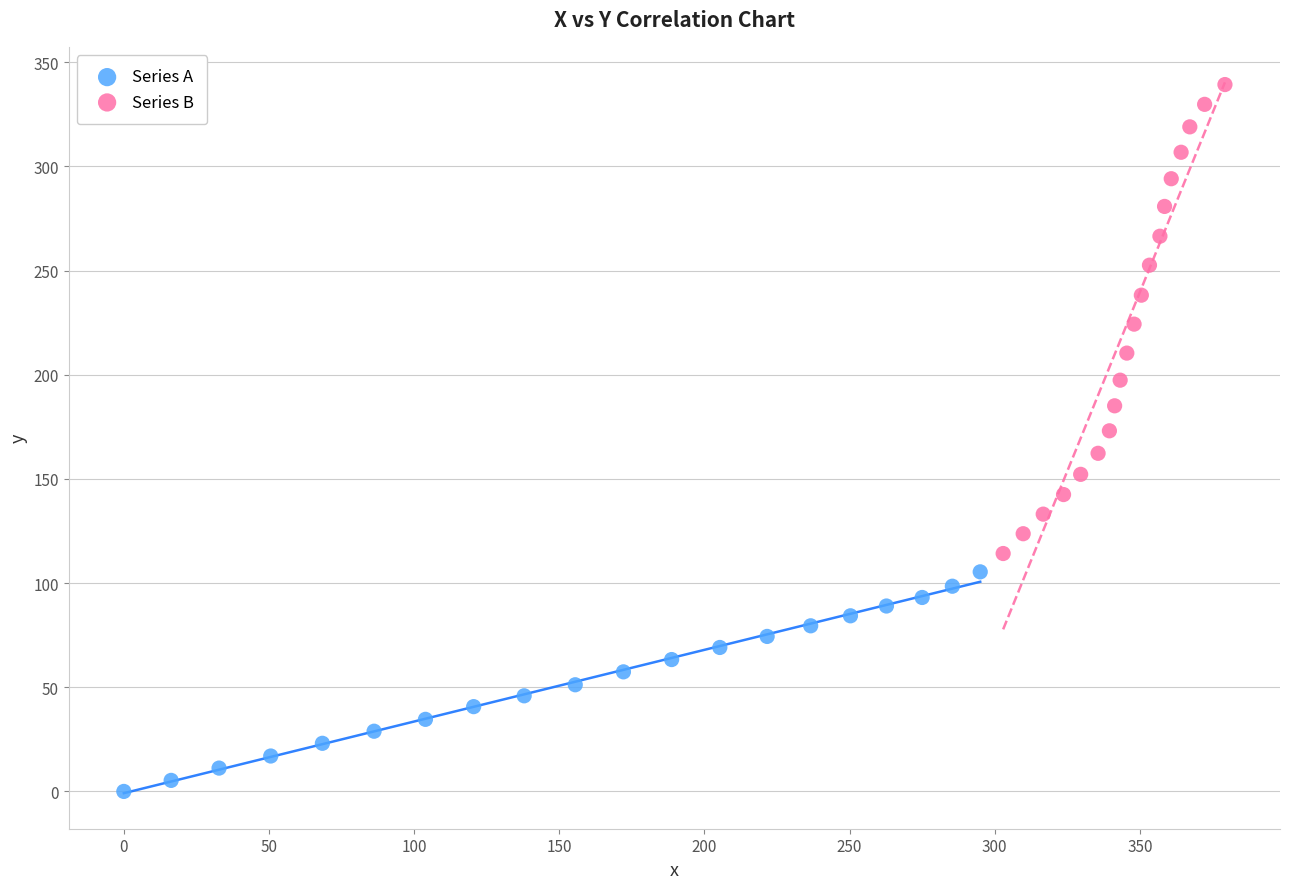

Which series has the widest spread of Y values?

Series B